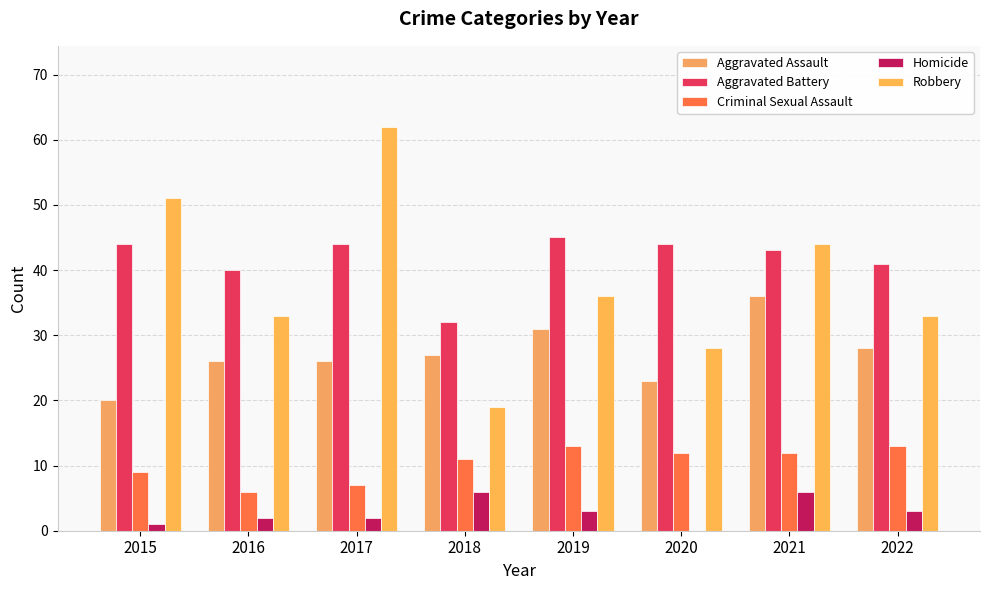

How many groups of bars are there?

8